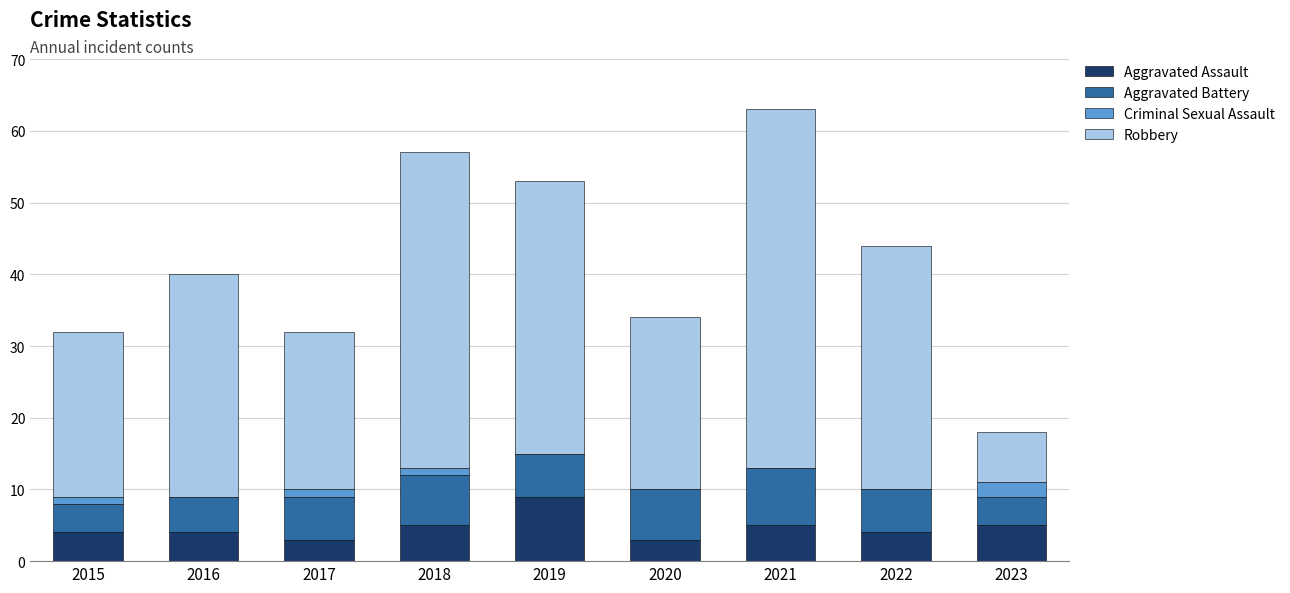

At which category is the sum across all series the highest?

2021